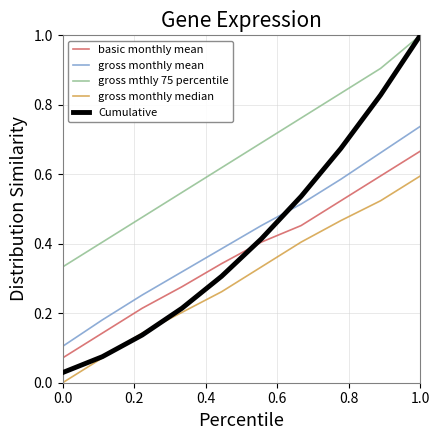

Which series has the largest total across all categories?

gross mthly 75 percentile